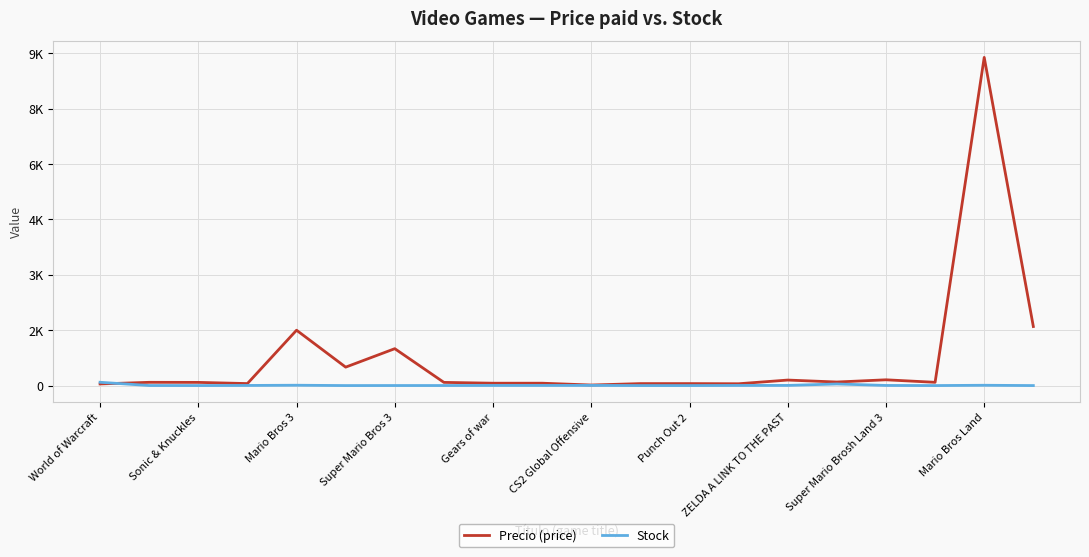

What are all the series names shown in the legend?

Precio (price), Stock